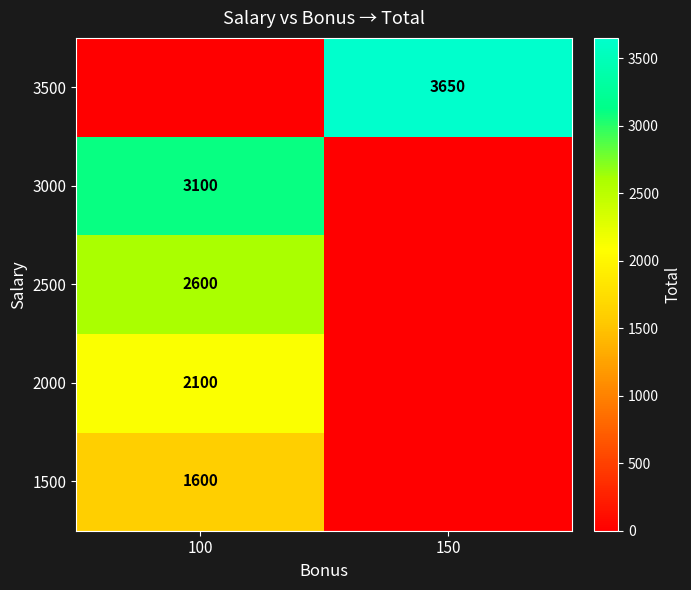

Is the value of 2000 at 100 greater than the value of 3500 at 150?

No